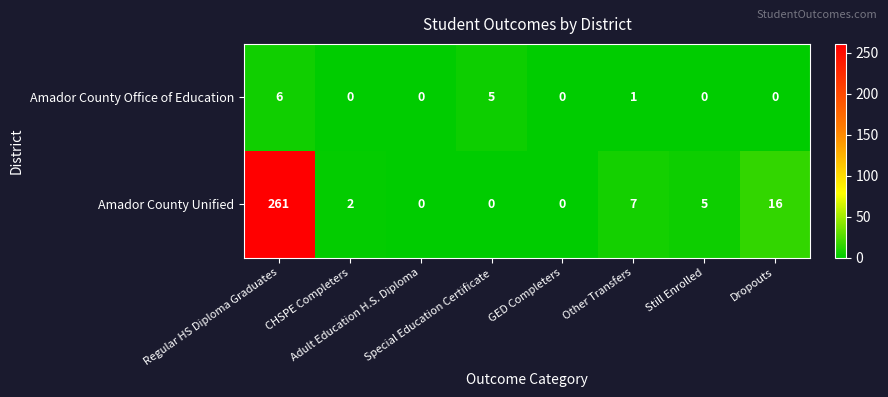

What is the maximum value for Amador County Office of Education?

6